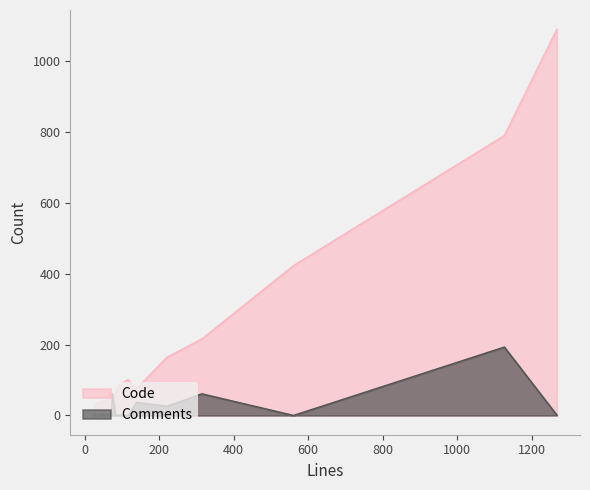

Reading left to right, extract all data points from this chart.

Code: wsfed-metadata-tests.spec.ts=22	utils.ts=216	utils-tests.spec.ts=66	utilities.cs=12	signed-xml.ts=790	signature-unit-tests.spec.ts=1090	signature-integration-tests.spec.ts=164	saml-response-tests.spec.ts=88	key-info-tests.spec.ts=40	hmac-tests.spec.ts=63	example.js=36	document-tests.spec.ts=101	README.md=423	Program.cs=76	.eslintrc.json=37
Comments: wsfed-metadata-tests.spec.ts=0	utils.ts=61	utils-tests.spec.ts=0	utilities.cs=62	signed-xml.ts=193	signature-unit-tests.spec.ts=1	signature-integration-tests.spec.ts=26	saml-response-tests.spec.ts=1	key-info-tests.spec.ts=0	hmac-tests.spec.ts=0	example.js=3	document-tests.spec.ts=0	README.md=0	Program.cs=37	.eslintrc.json=0